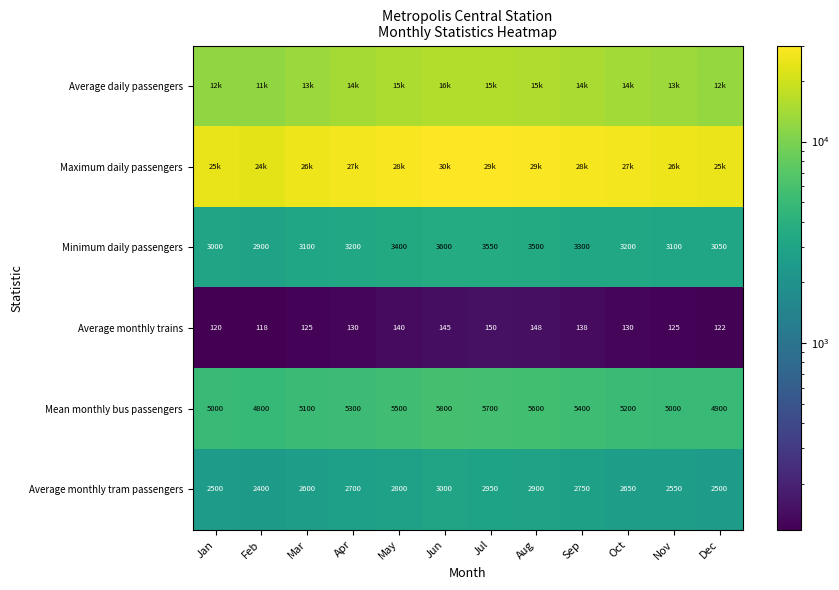

What is the difference between the highest and lowest values at Aug?

28852